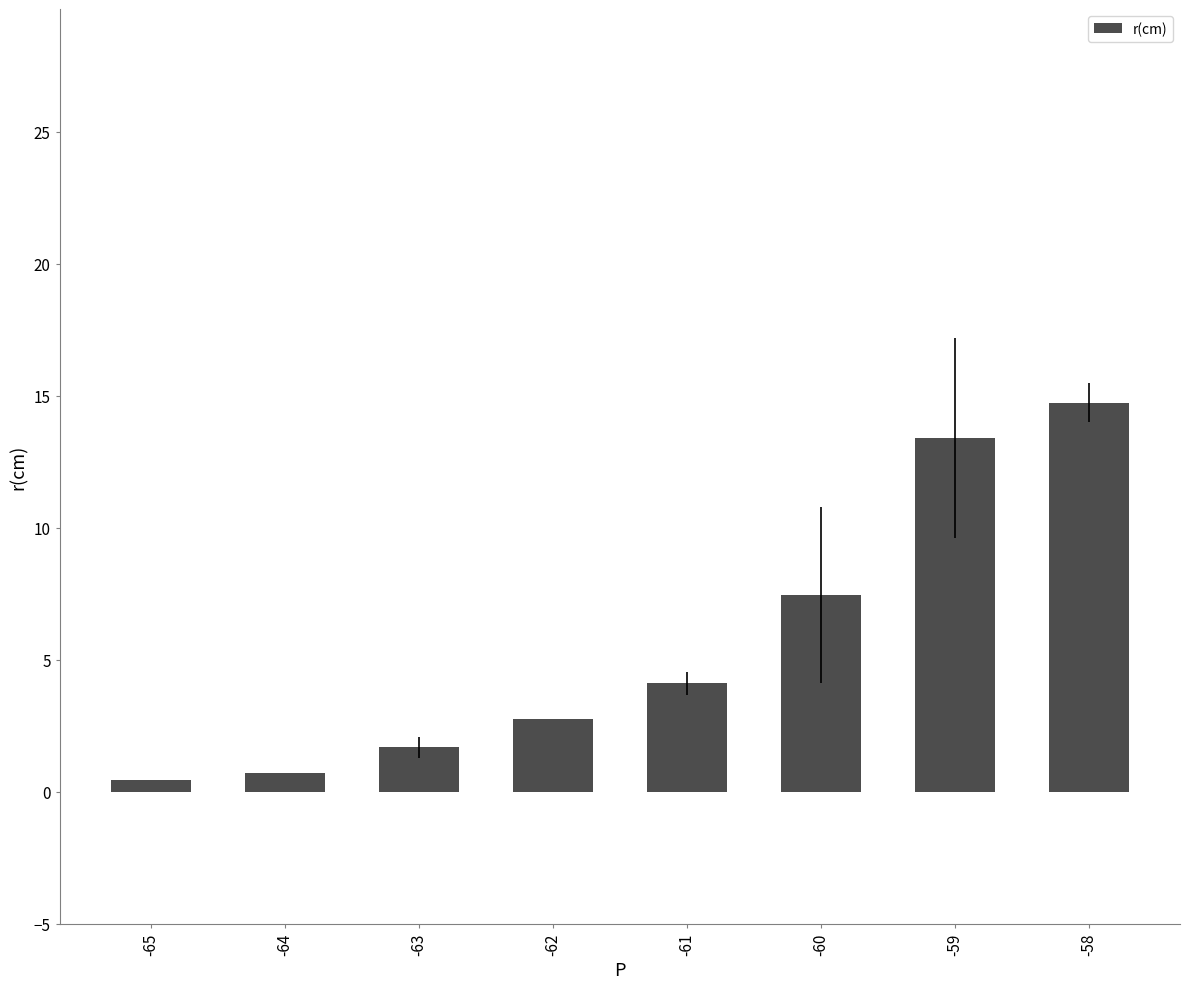

The chart shows a value of 7.3 at -61. True or false?

False